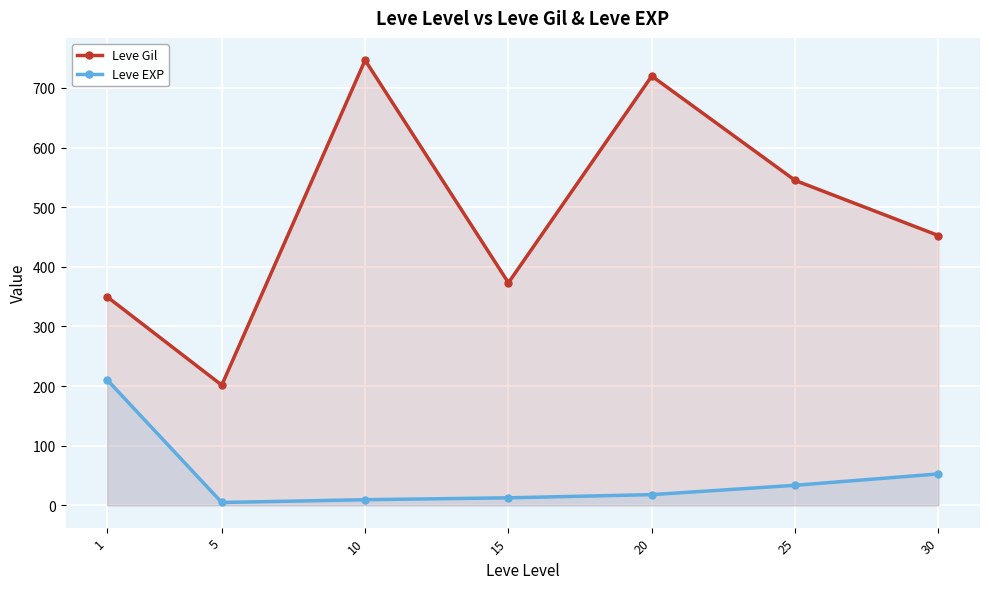

How many lines are shown in the chart?

2